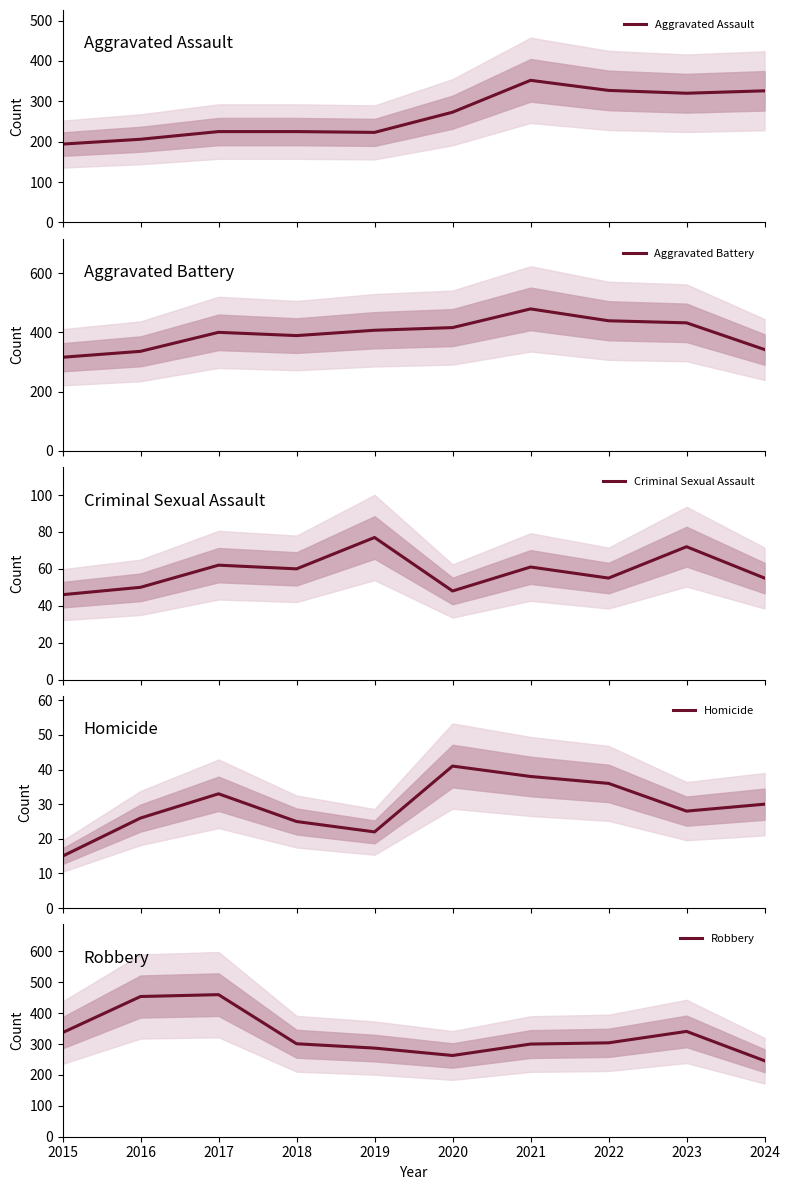

At which label does Aggravated Assault reach its minimum?

2015